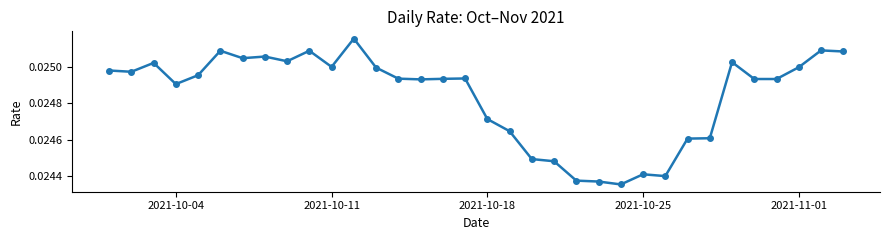

True or false: the data has more than 0 interior local peaks.

True